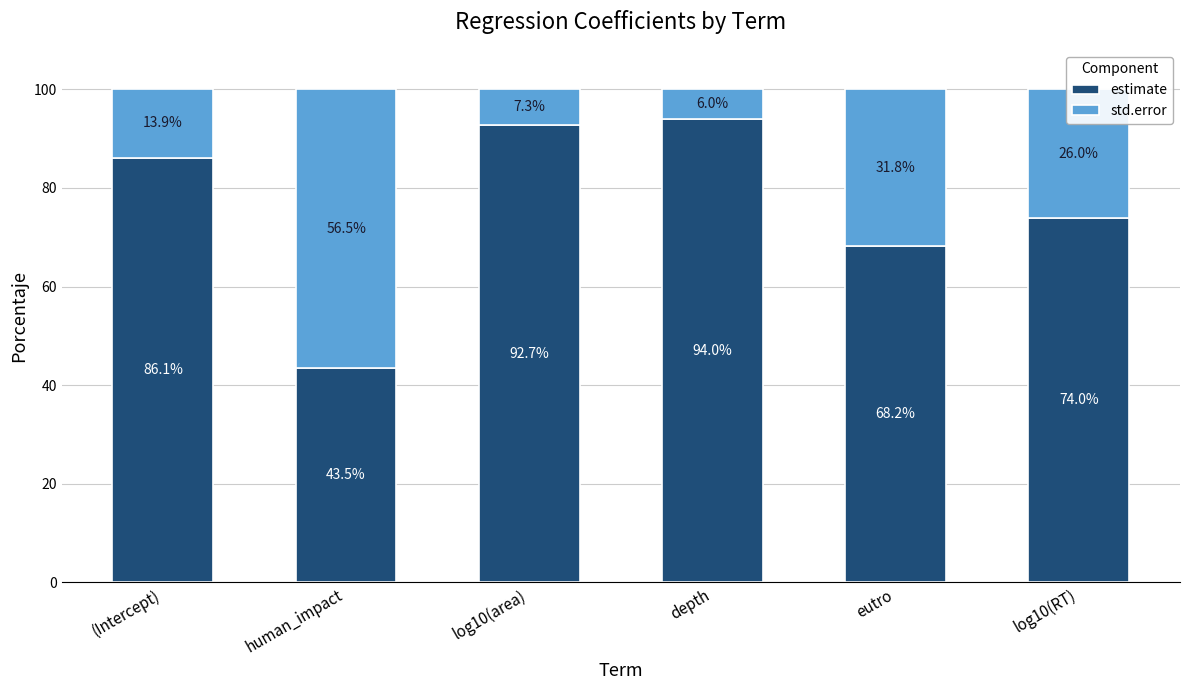

What is the difference between the estimate values at depth and eutro?

25.8